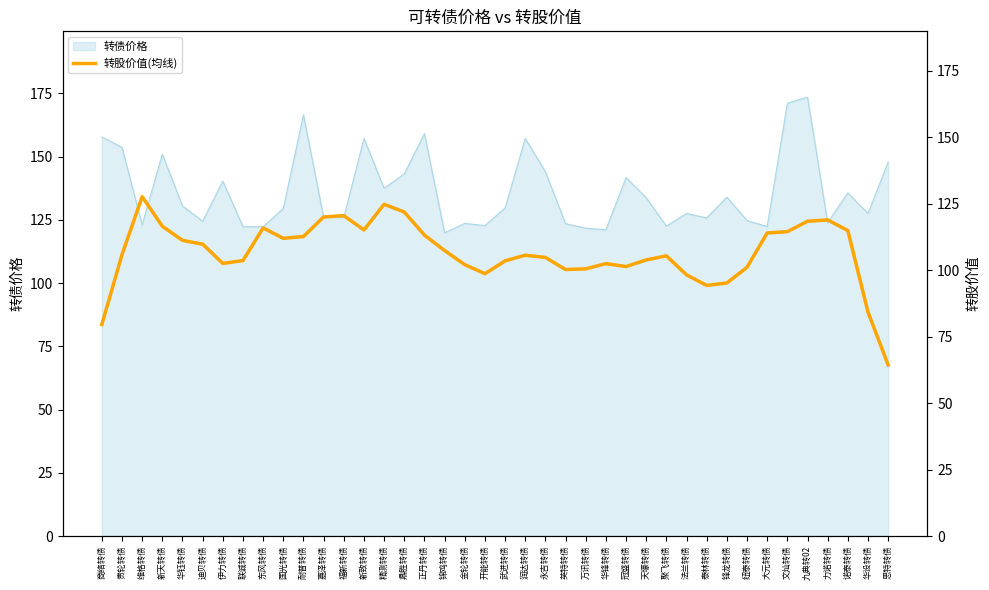

At which category is the sum across all series the highest?

九典转02